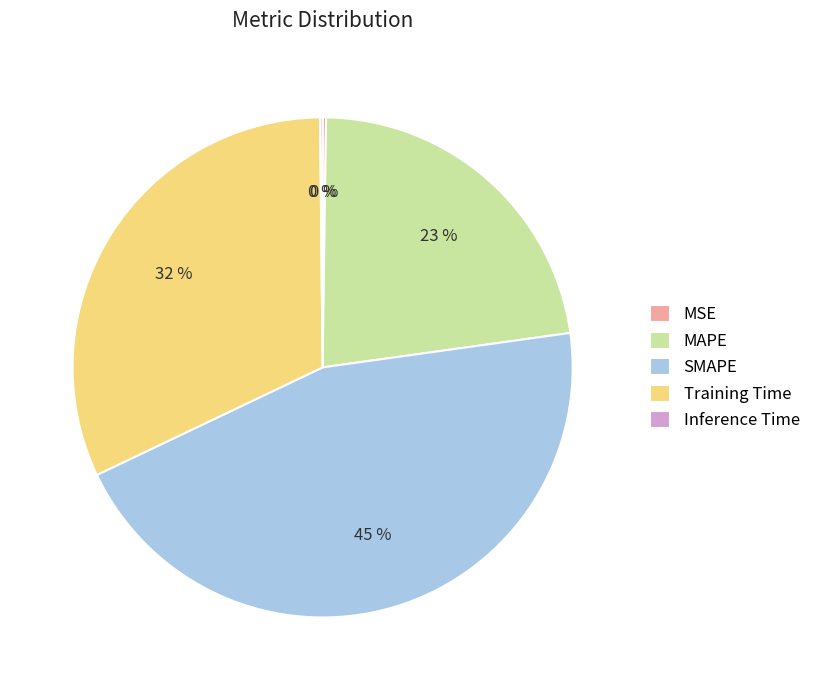

Does any single category account for the majority?

No